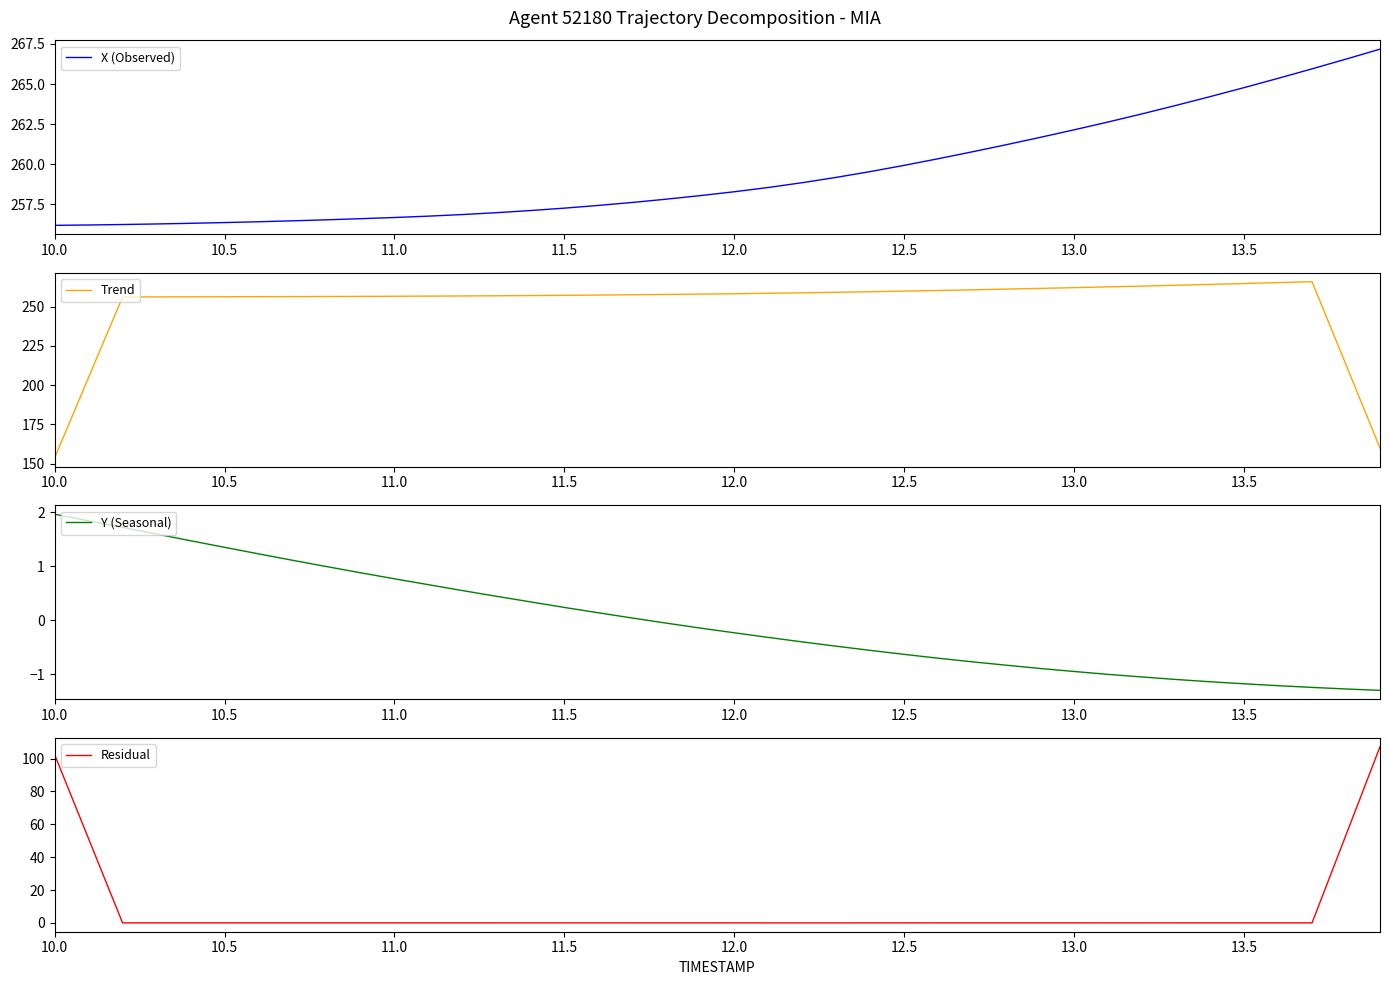

Is it true that X (Observed) equals 262.1 at 13.0?

True